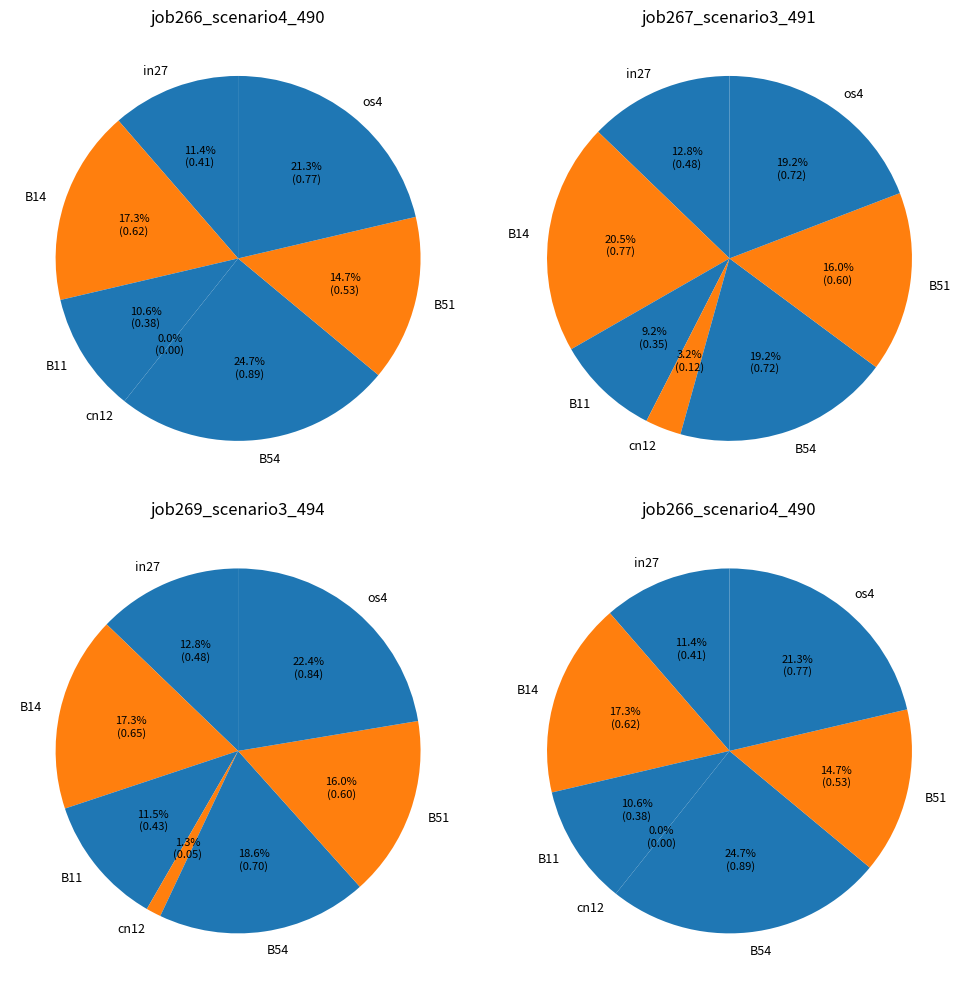

Combined, what portion of the pie is B51 and in27?

26.1%